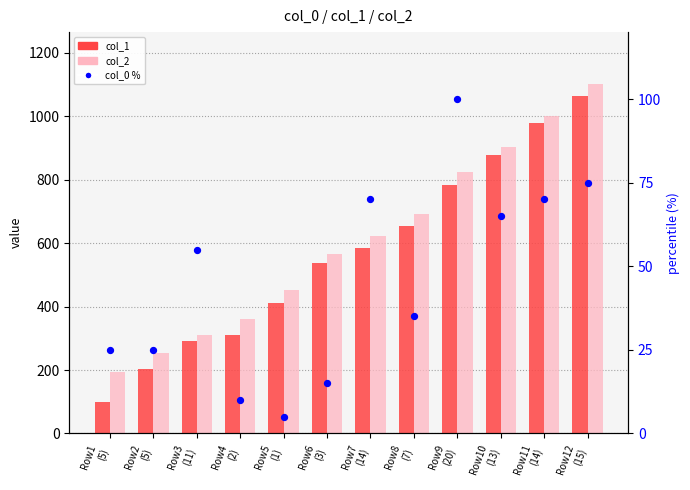

Which series has the largest total across all categories?

col_2